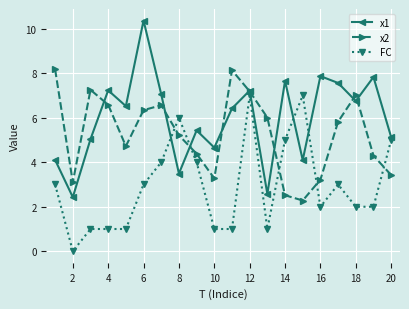

What is the maximum value shown in the chart?

10.4